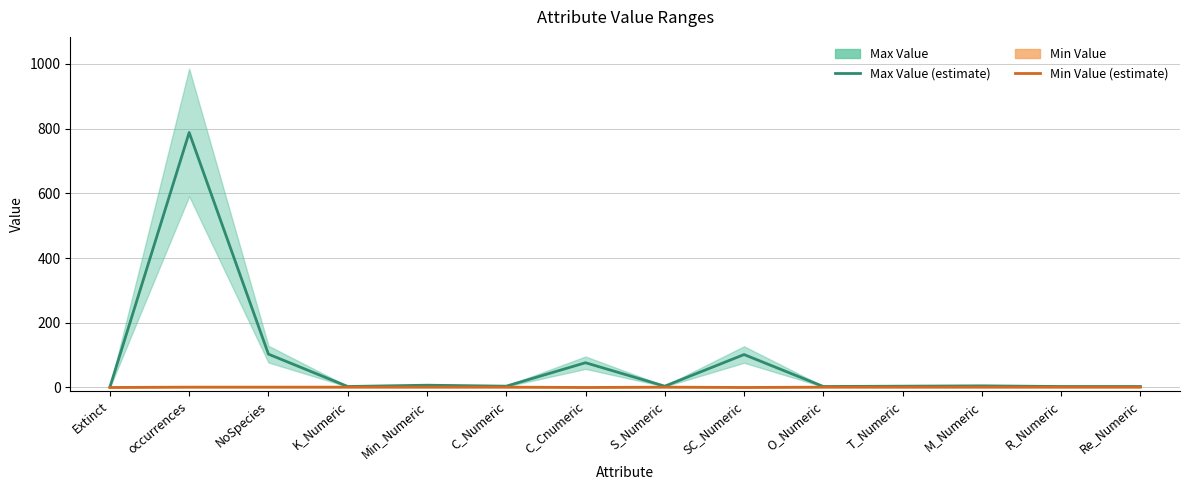

At which label does Min Value reach its peak?

occurrences